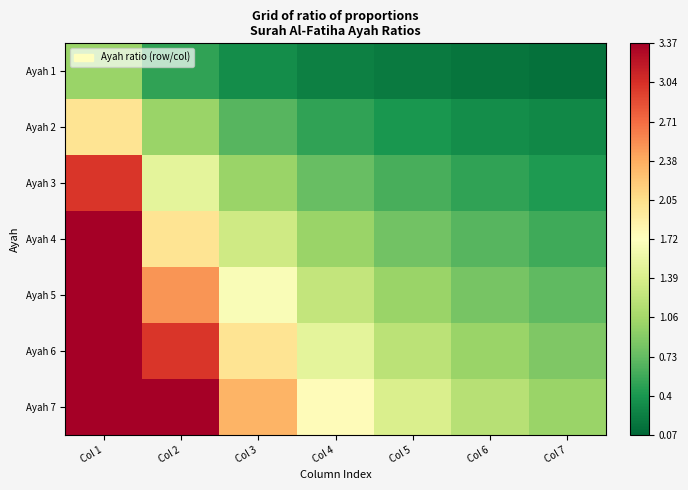

Reading right to left, transcribe all the data shown in this chart.

Ayah 1: Col 7=0.1	Col 6=0.2	Col 5=0.2	Col 4=0.2	Col 3=0.3	Col 2=0.5	Col 1=1.0
Ayah 2: Col 7=0.3	Col 6=0.3	Col 5=0.4	Col 4=0.5	Col 3=0.7	Col 2=1.0	Col 1=2.0
Ayah 3: Col 7=0.4	Col 6=0.5	Col 5=0.6	Col 4=0.8	Col 3=1.0	Col 2=1.5	Col 1=3.0
Ayah 4: Col 7=0.6	Col 6=0.7	Col 5=0.8	Col 4=1.0	Col 3=1.3	Col 2=2.0	Col 1=4.0
Ayah 5: Col 7=0.7	Col 6=0.8	Col 5=1.0	Col 4=1.2	Col 3=1.7	Col 2=2.5	Col 1=5.0
Ayah 6: Col 7=0.9	Col 6=1.0	Col 5=1.2	Col 4=1.5	Col 3=2.0	Col 2=3.0	Col 1=6.0
Ayah 7: Col 7=1.0	Col 6=1.2	Col 5=1.4	Col 4=1.8	Col 3=2.3	Col 2=3.5	Col 1=7.0